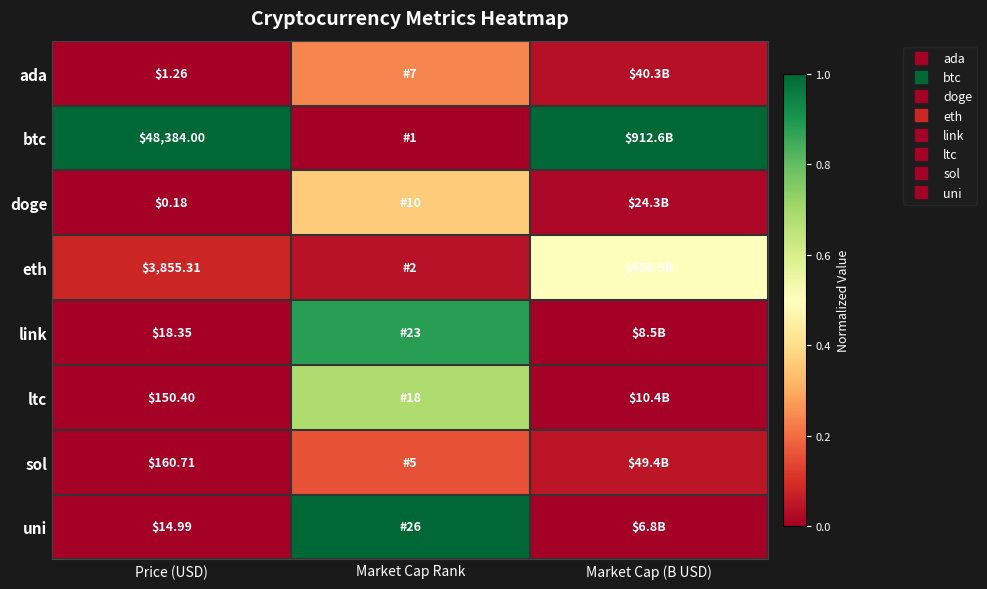

Rank the series by their maximum value, from lowest to highest.

sol, ada, doge, eth, ltc, link, uni, btc